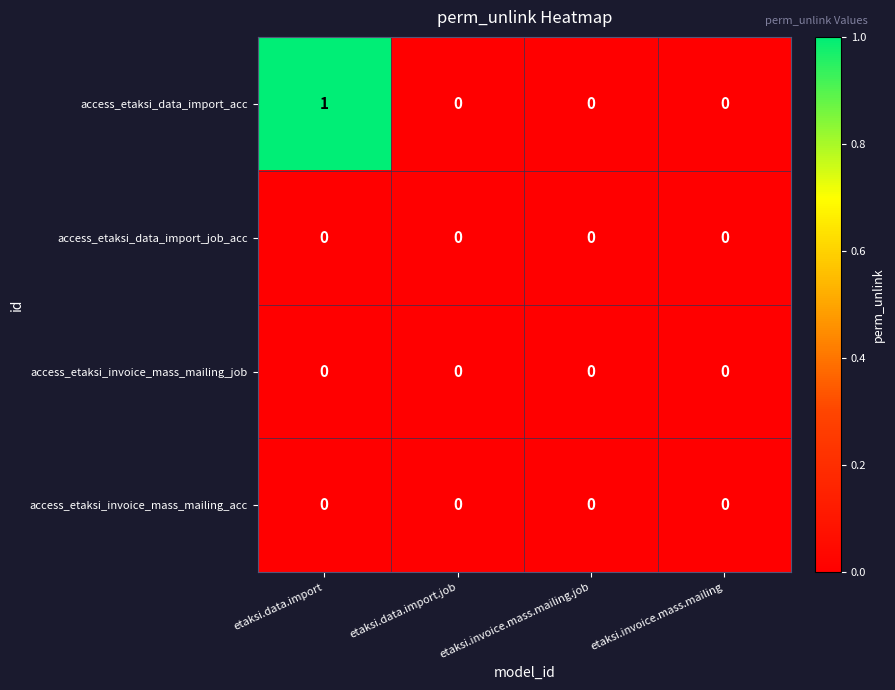

Which series has the largest total across all categories?

access_etaksi_data_import_acc